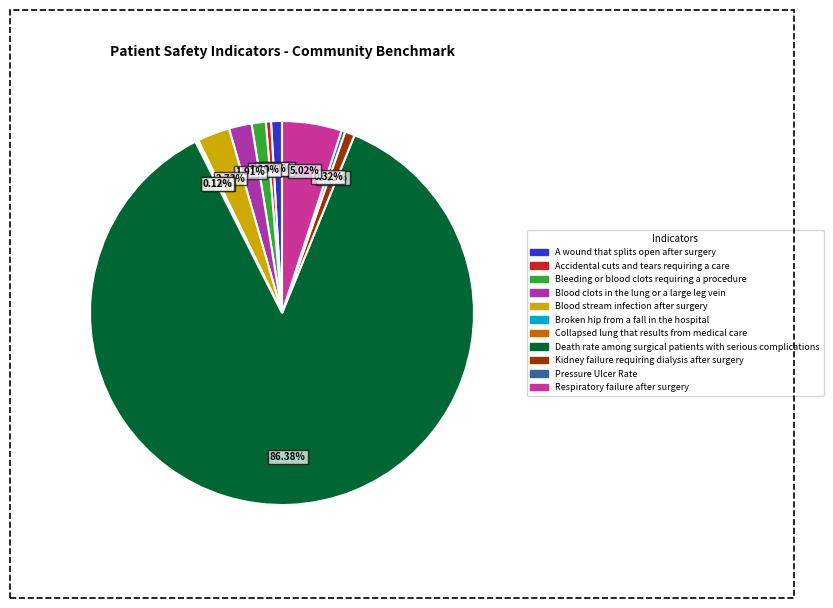

What percentage is the A wound that splits open after surgery slice, to the nearest percent?

1%